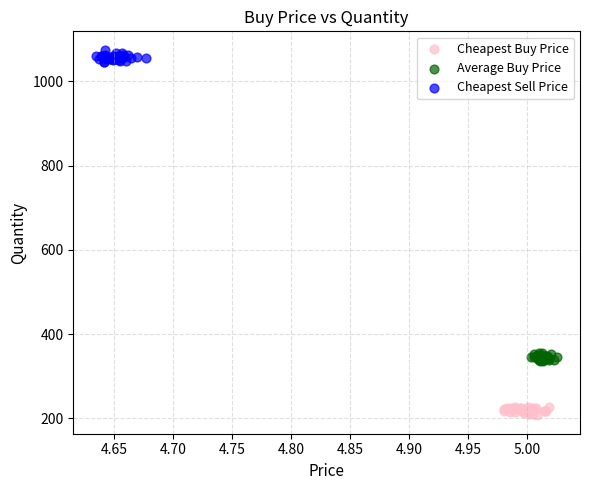

What are all the series names shown in the legend?

Cheapest Buy Price, Average Buy Price, Cheapest Sell Price